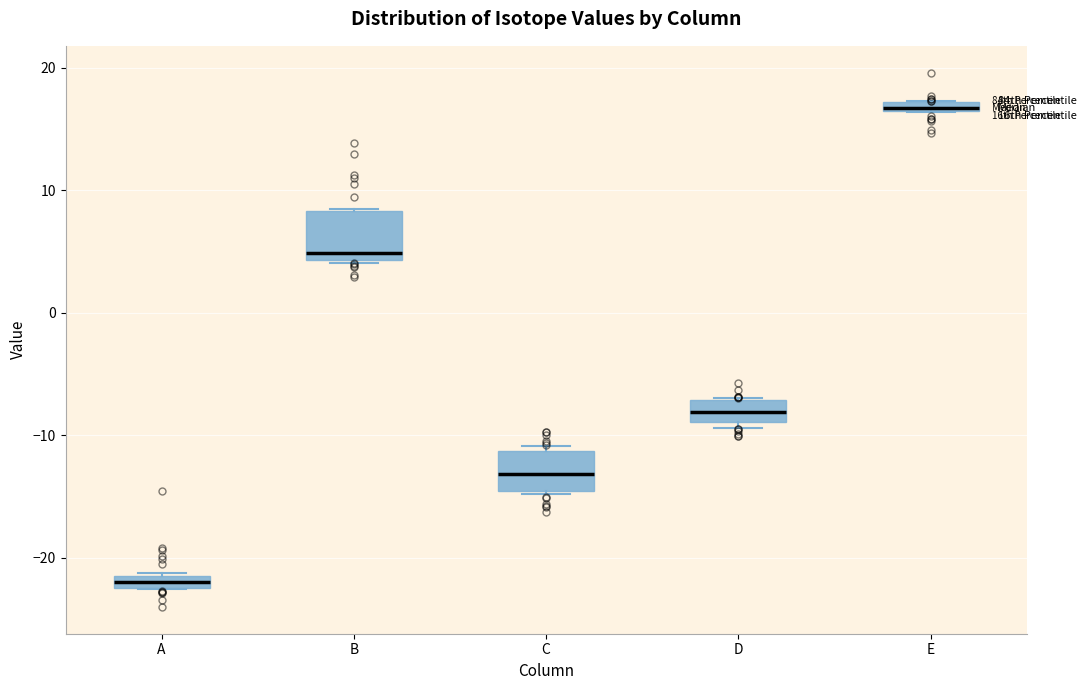

Which box has the highest median line?

E